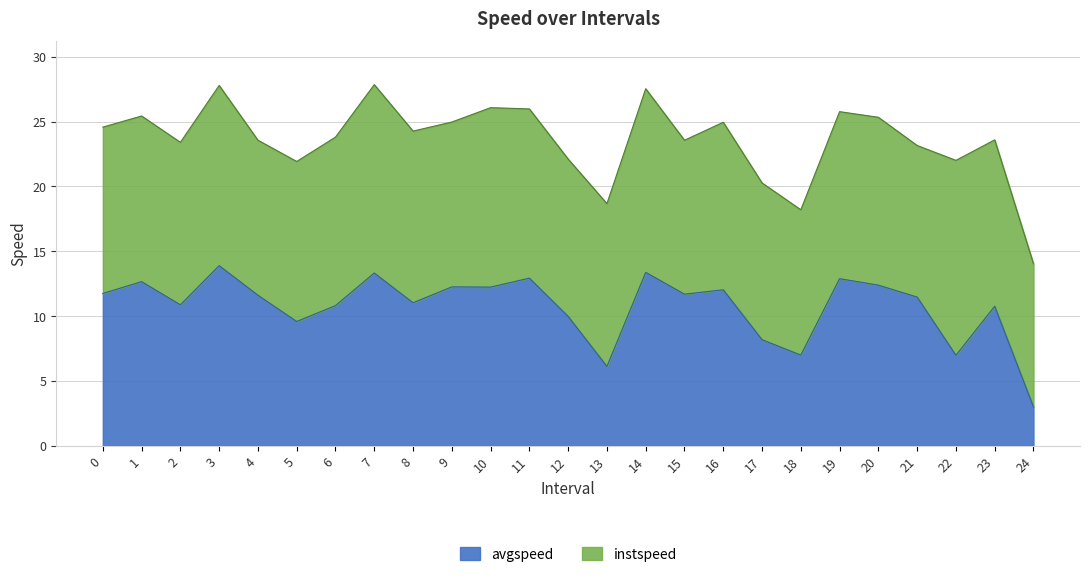

Reading left to right, what are all the values shown in this chart?

0.0=11.8	1.0=12.7	2.0=10.9	3.0=13.9	4.0=11.6	5.0=9.6	6.0=10.8	7.0=13.3	8.0=11.0	9.0=12.3	10.0=12.2	11.0=12.9	12.0=10.0	13.0=6.1	14.0=13.4	15.0=11.7	16.0=12.0	17.0=8.2	18.0=7.0	19.0=12.9	20.0=12.4	21.0=11.5	22.0=7.0	23.0=10.8	24.0=3.0